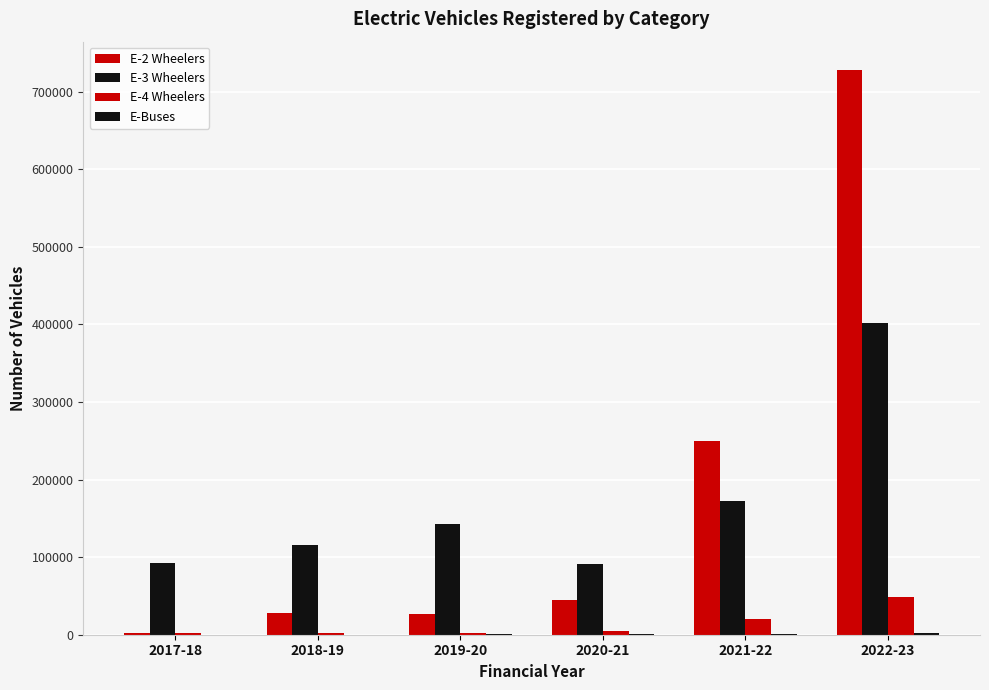

What is the difference between the maximum and minimum values in the E-4 Wheelers series?

45863